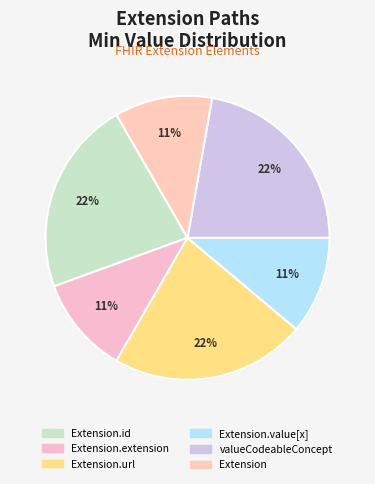

To the nearest percent, what is the difference between the largest and smallest slice percentages?

11%